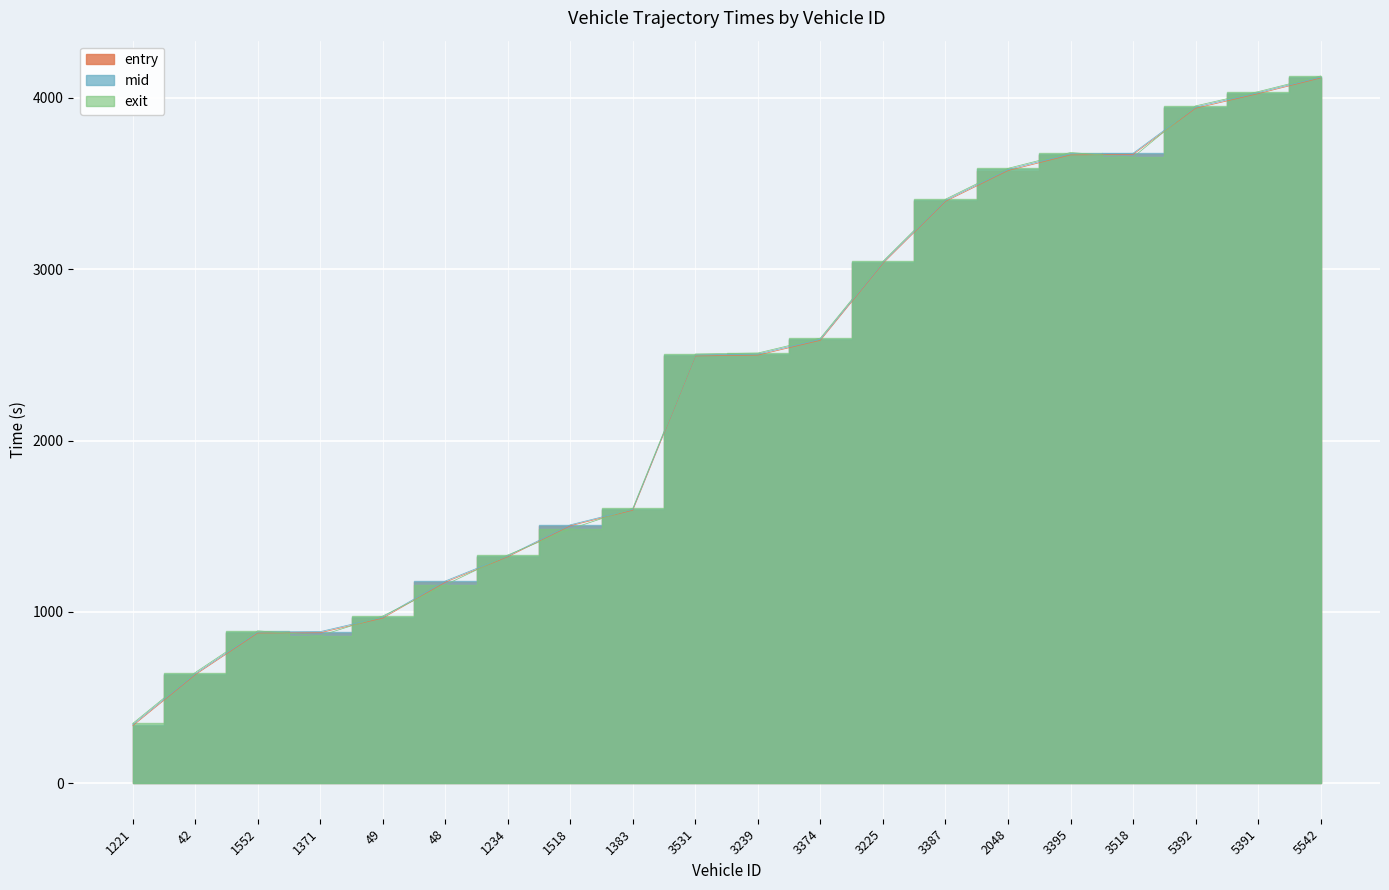

What are all the series names shown in the legend?

entry, mid, exit